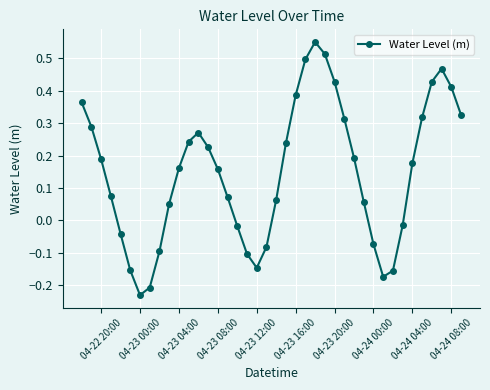

What is the difference between the second highest and minimum values?

0.7